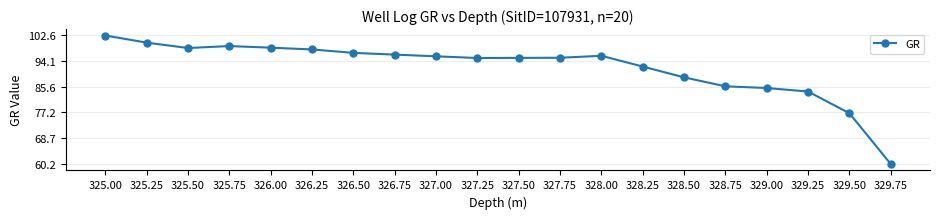

How many lines are shown in the chart?

1